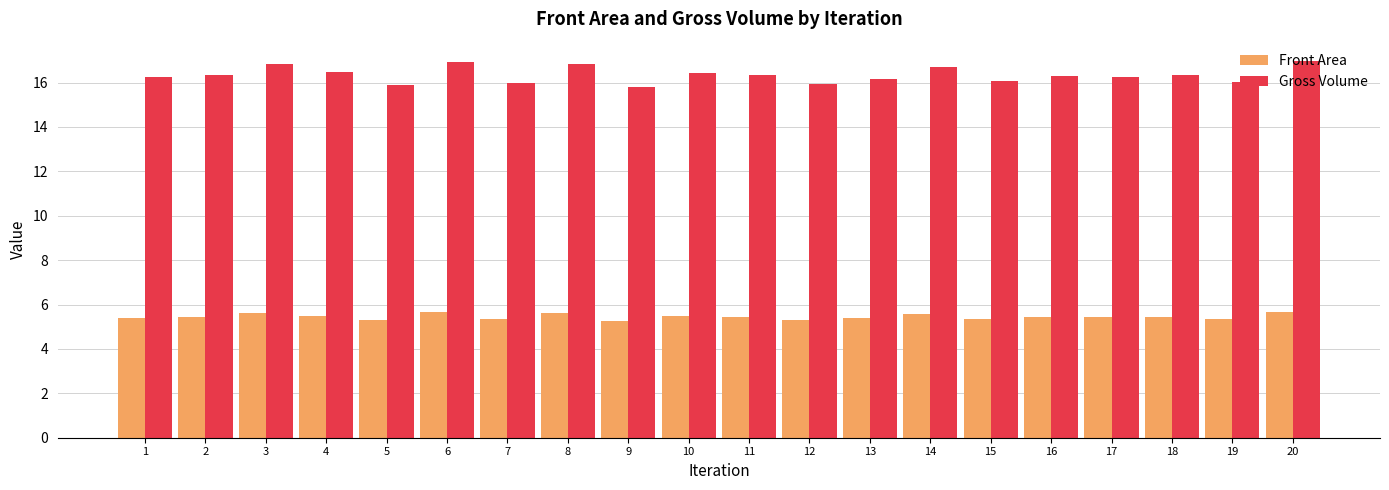

List the series in order of their peak value, lowest first.

Front Area, Gross Volume